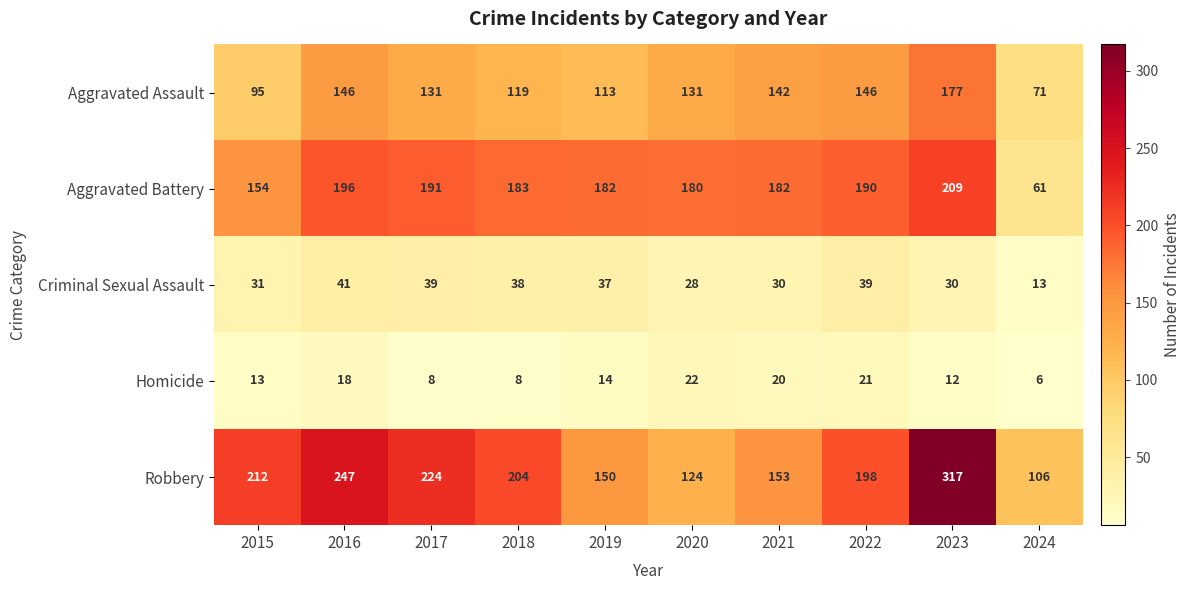

List the series in order of their peak value, highest first.

Robbery, Aggravated Battery, Aggravated Assault, Criminal Sexual Assault, Homicide